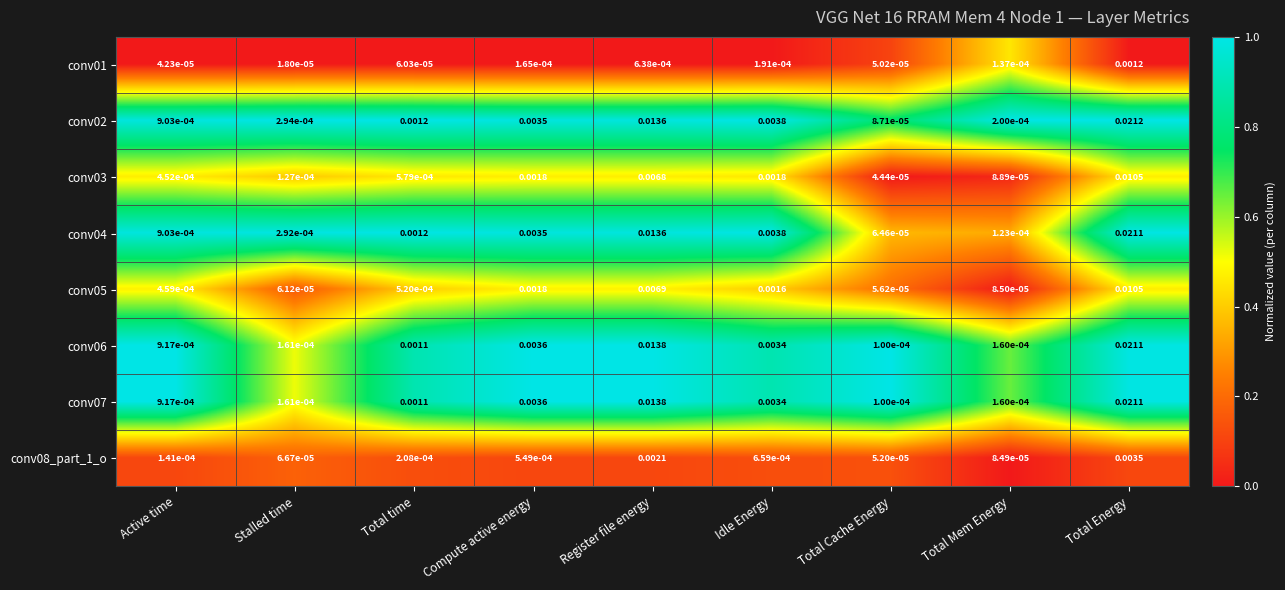

Which category has the highest value in the conv03 series?

Total Energy